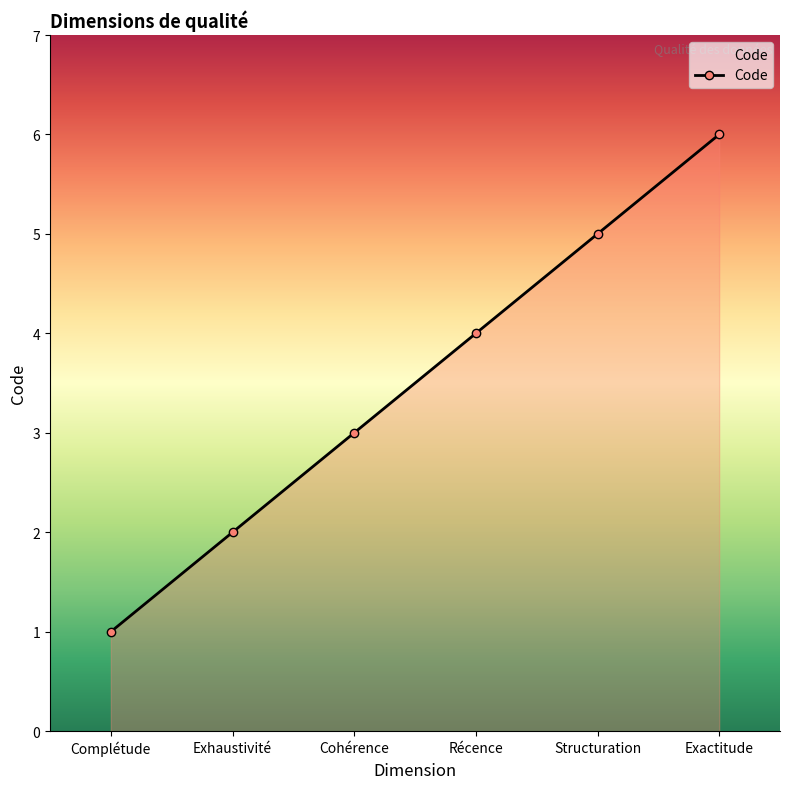

Reading left to right, extract all data points from this chart.

Complétude=1	Exhaustivité=2	Cohérence=3	Récence=4	Structuration=5	Exactitude=6